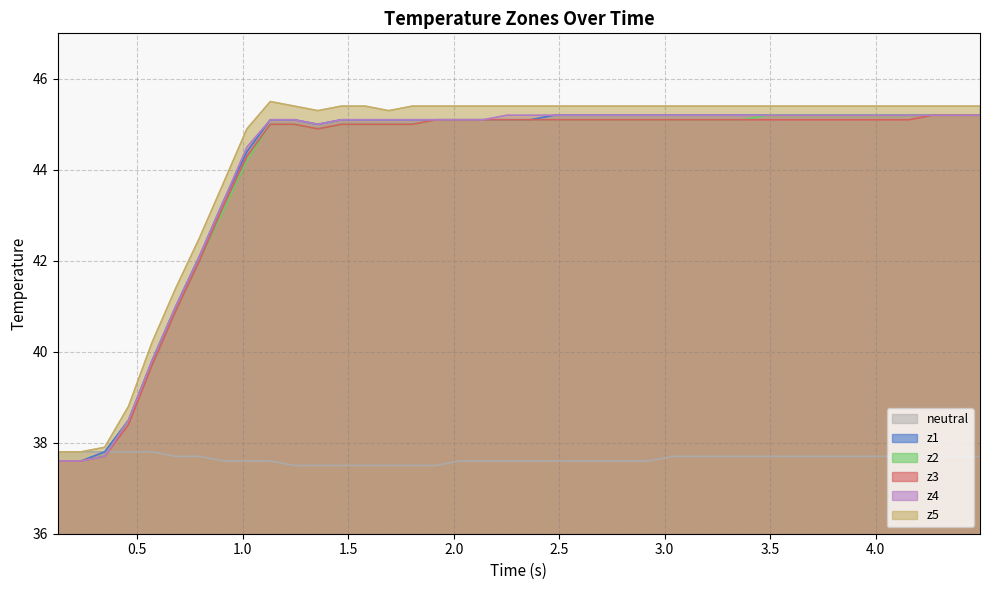

What is the smallest value displayed?

37.5